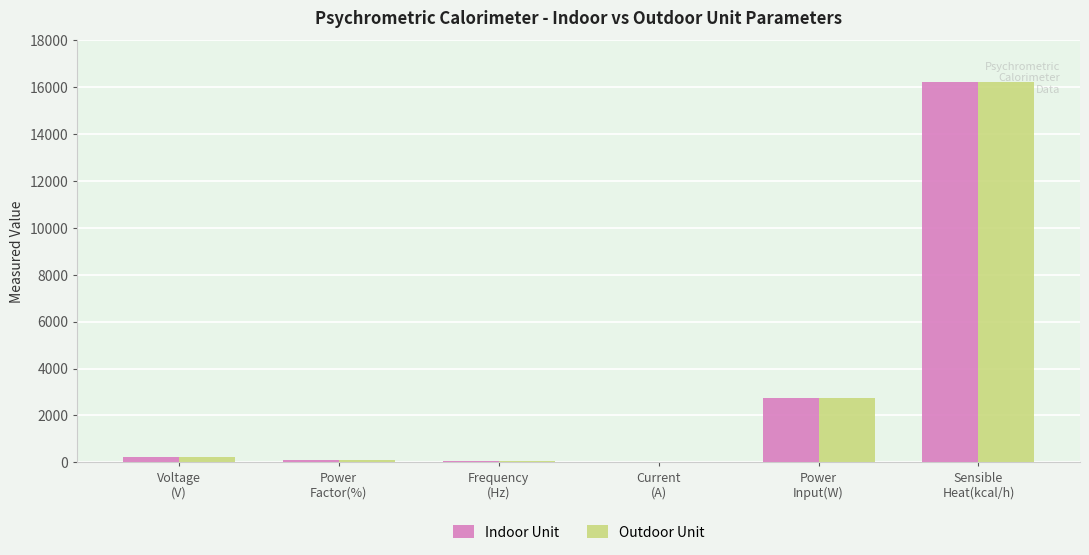

What is the maximum value shown in the chart?

16215.0